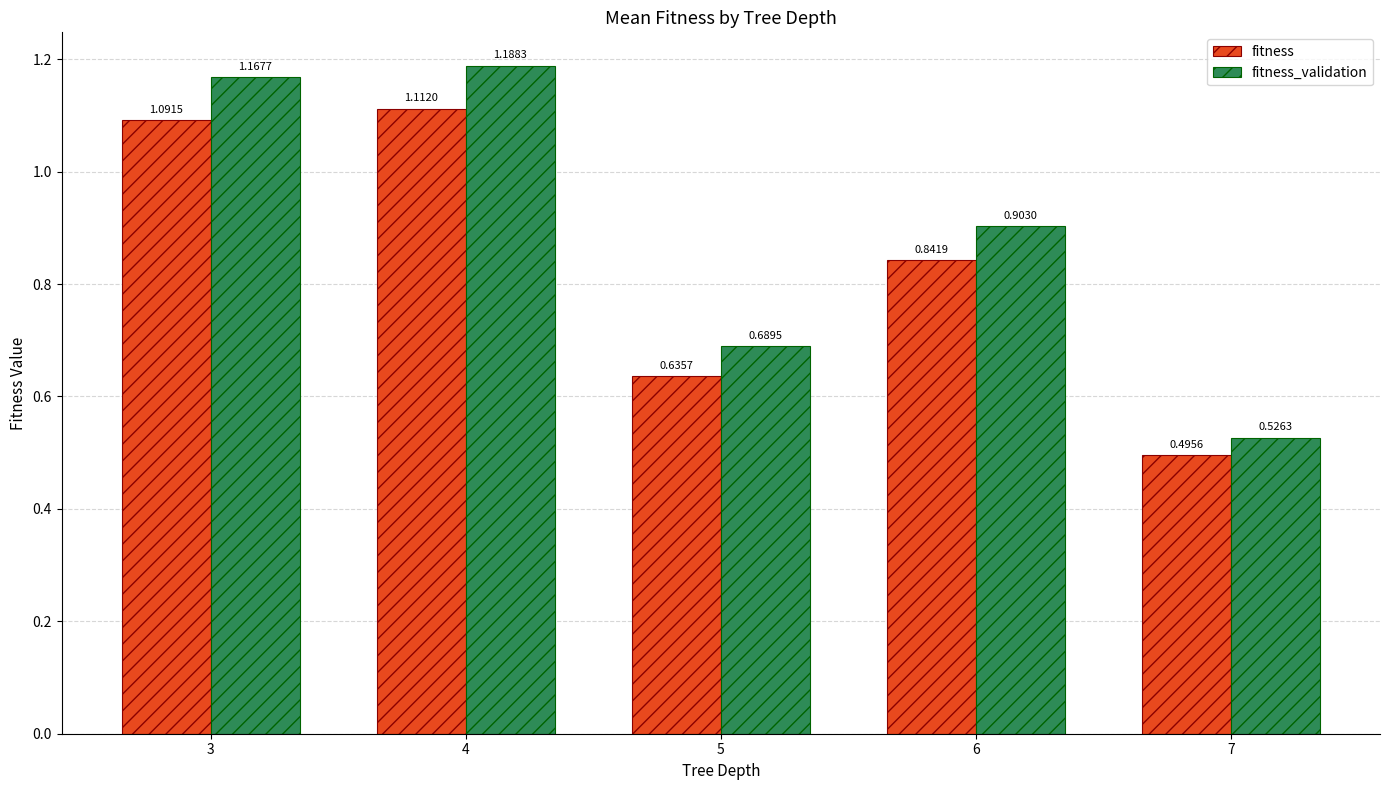

At which category is the sum across all series the highest?

4